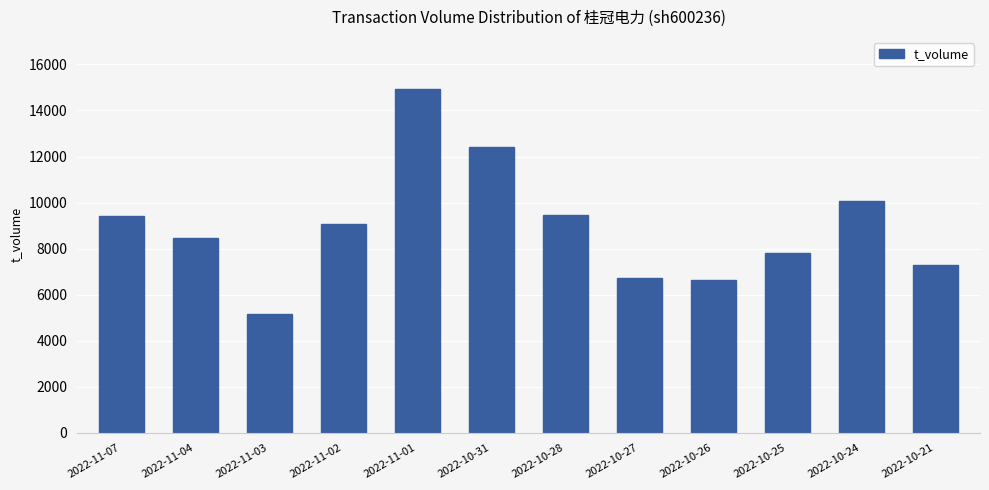

Between 2022-11-01 and 2022-11-02, which is larger?

2022-11-01